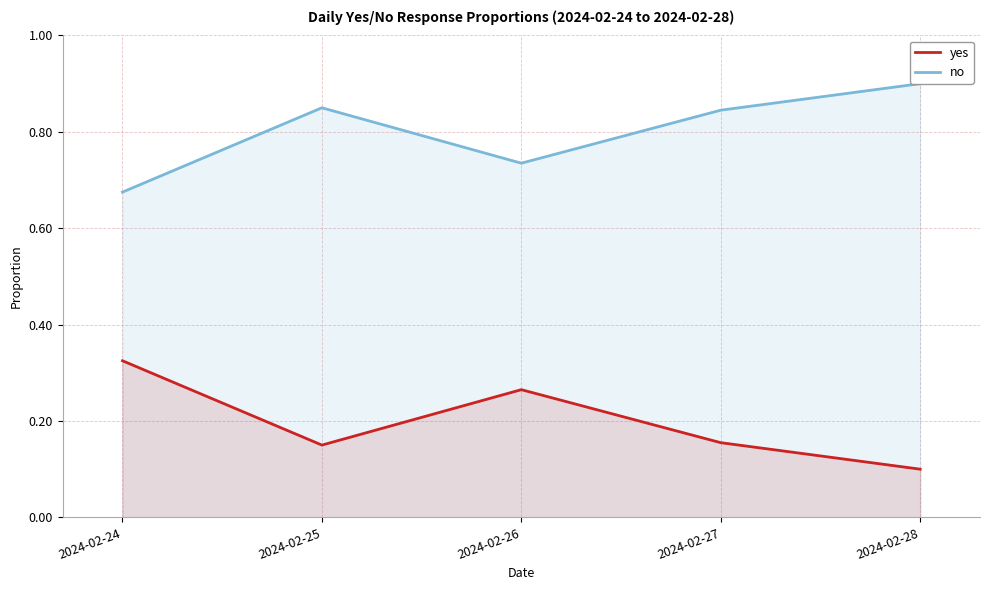

Rank the categories by no value from lowest to highest.

2024-02-24, 2024-02-26, 2024-02-27, 2024-02-25, 2024-02-28